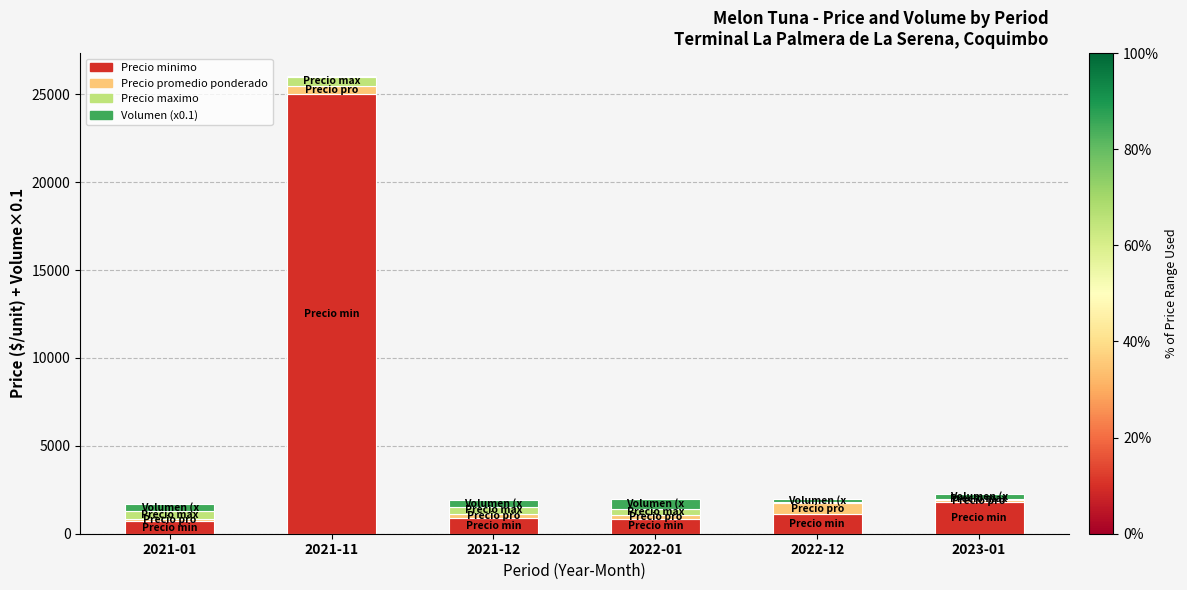

What is the sum of all Precio minimo values?

30350